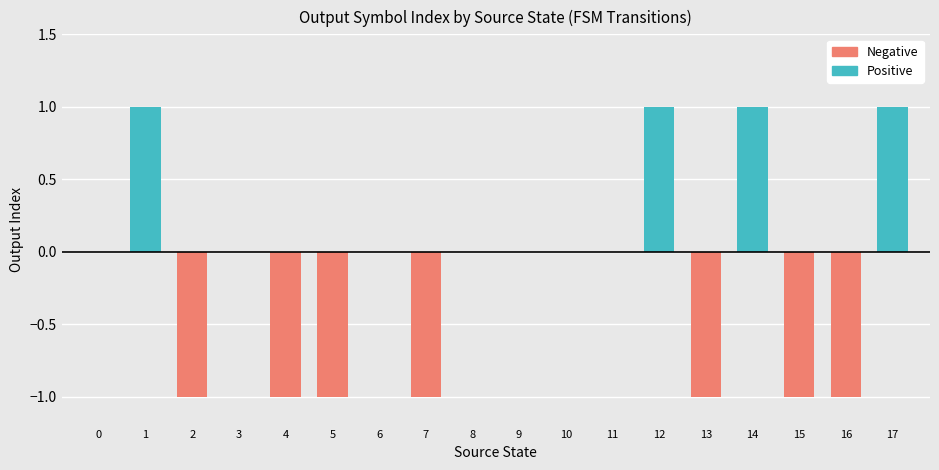

Is it true that the value at 6 is 0?

True